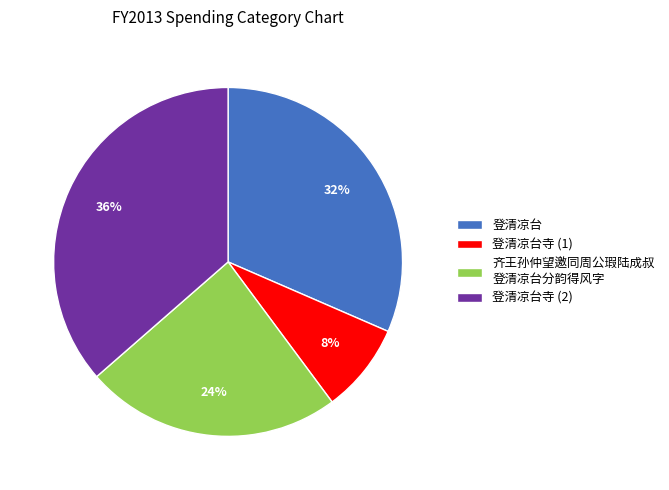

To the nearest percent, what is the average slice percentage?

25%